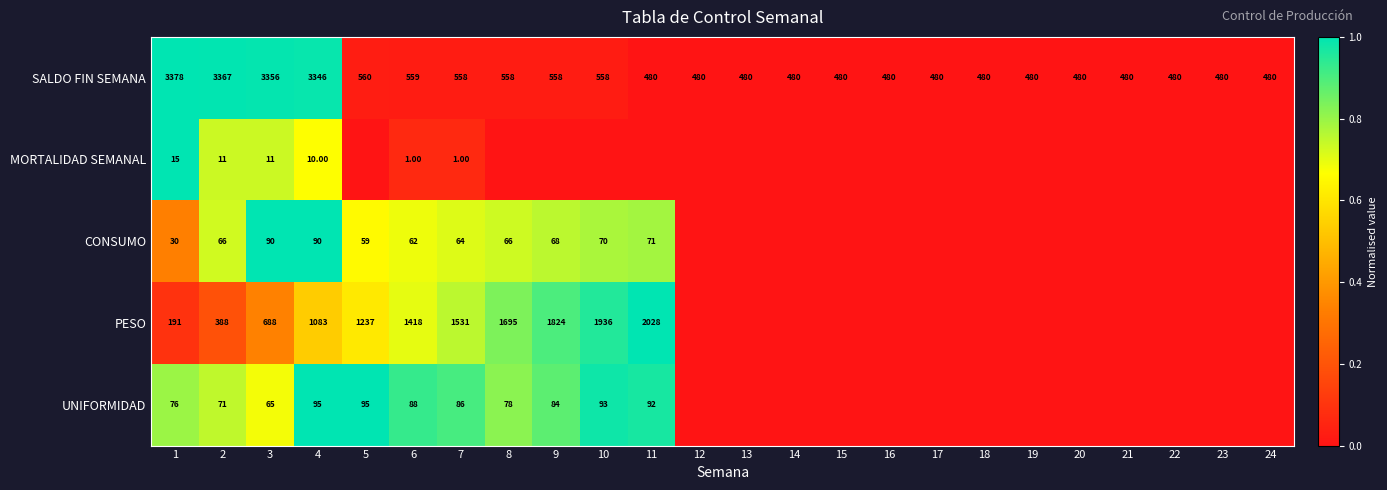

What is the difference between the maximum and minimum values in the SALDO FIN SEMANA series?

2898